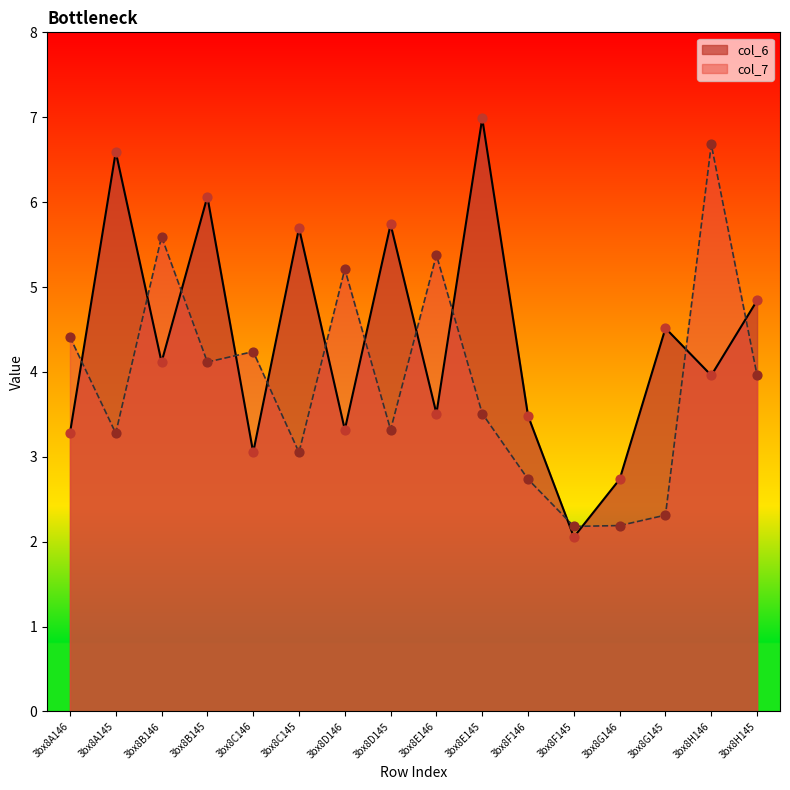

What are all the series names shown in the legend?

col_6, col_7